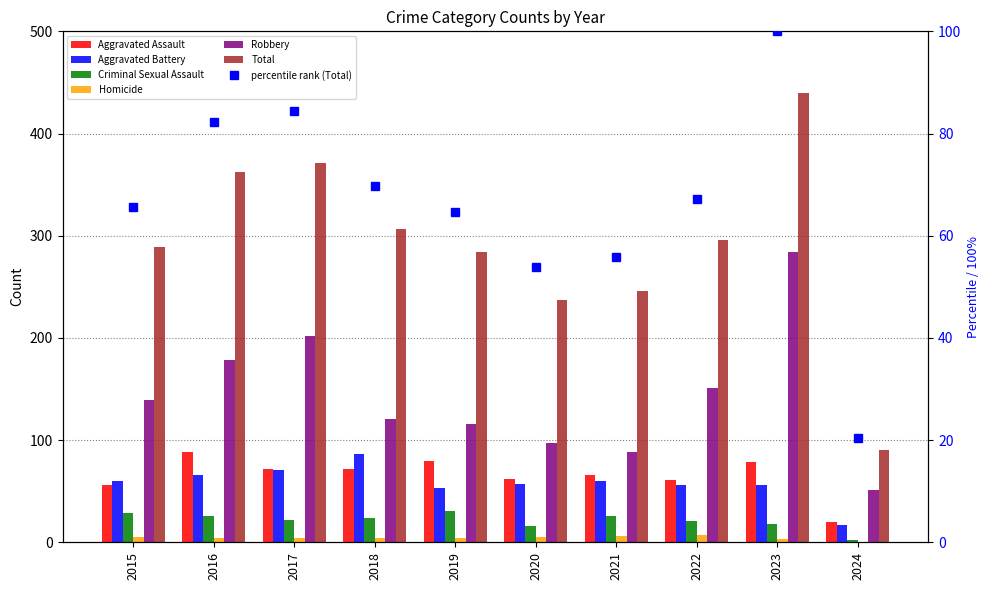

Rank the series at 2021 from highest to lowest value.

Total, Robbery, Aggravated Assault, Aggravated Battery, Criminal Sexual Assault, Homicide